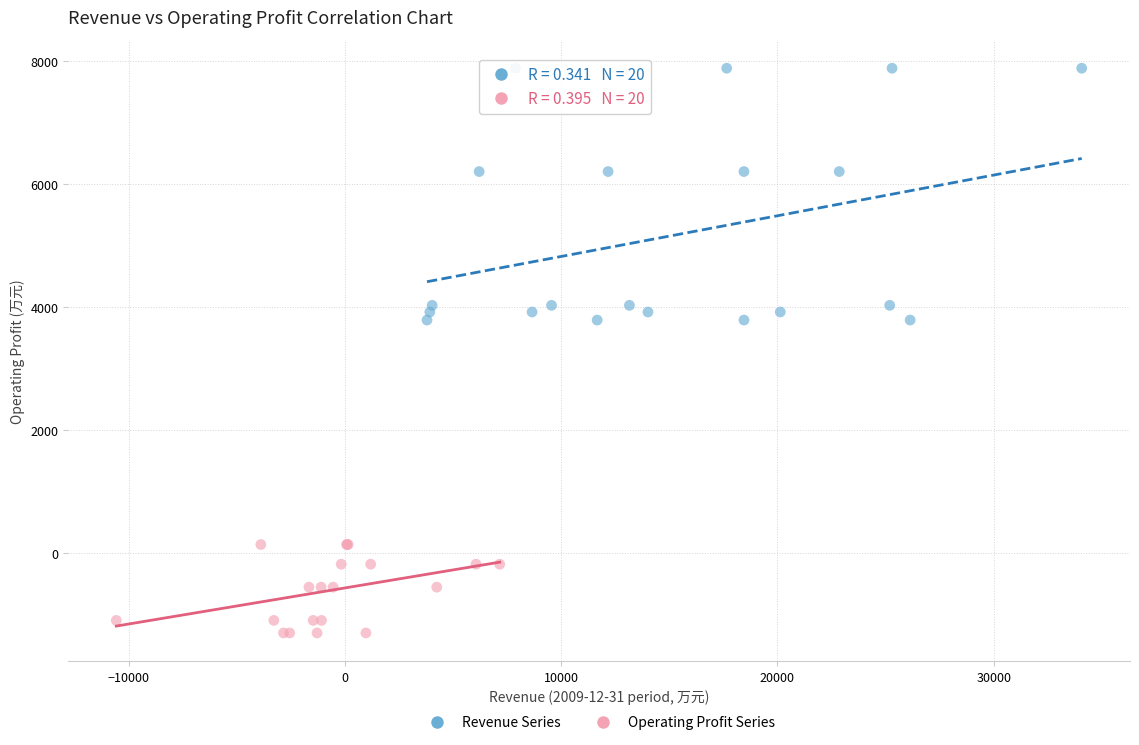

Which series has the largest Y range (max minus min)?

Revenue Series